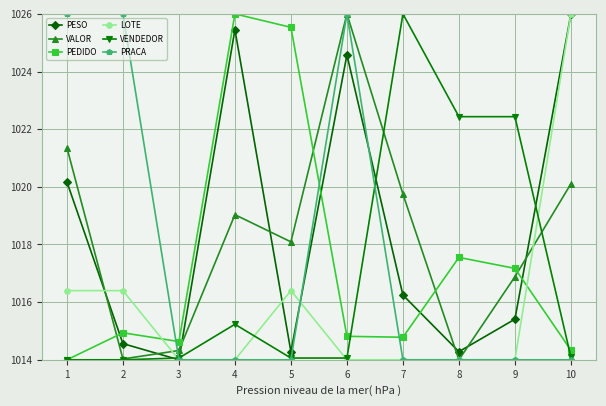

What is the sum of the VALOR values at 2 and 1?

2035.4